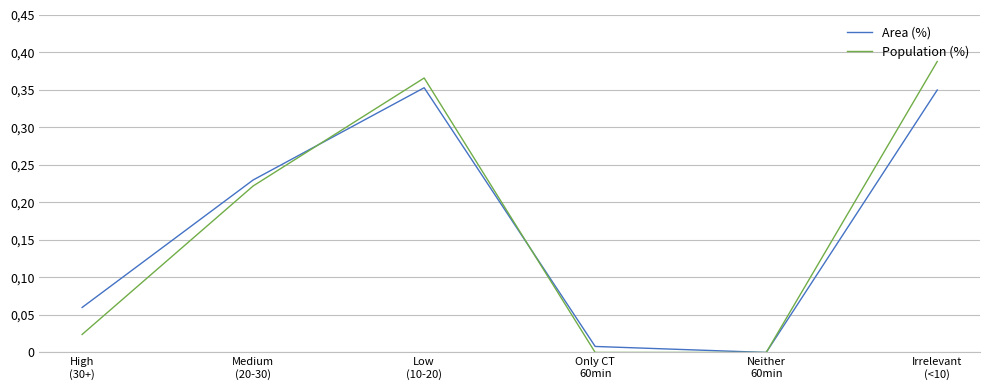

Where do Area (%) and Population (%) first cross each other?

Medium
(20-30) and Low
(10-20)